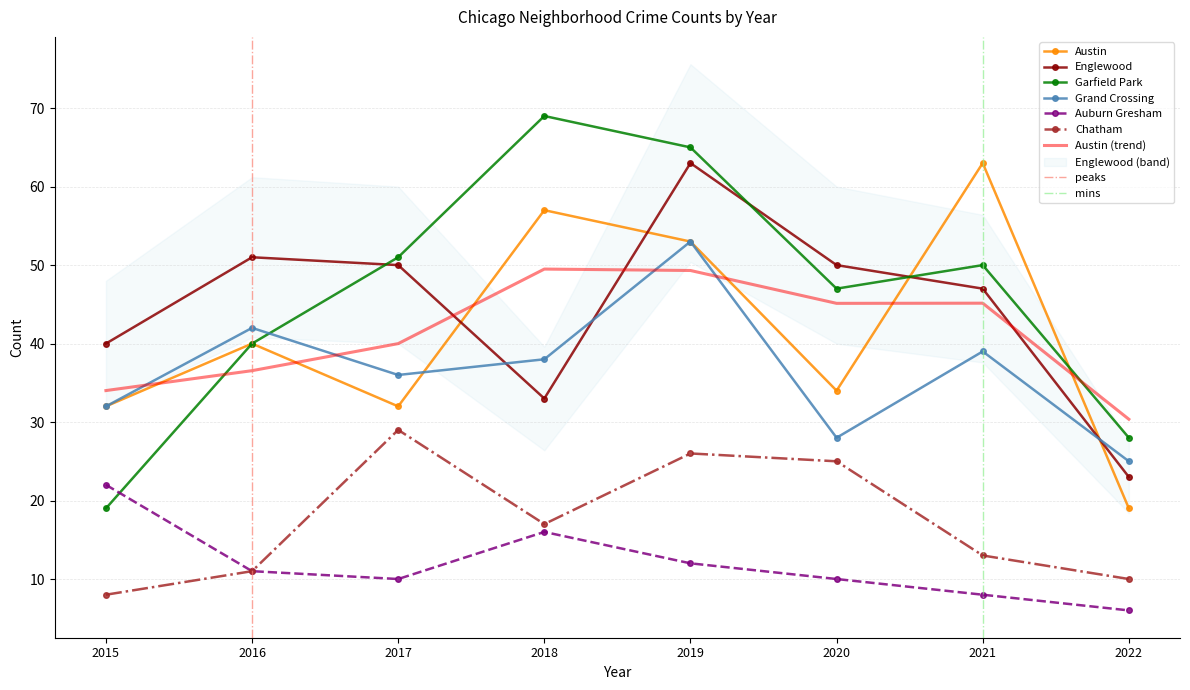

Which has a higher value, 2017 or 2018?

2018